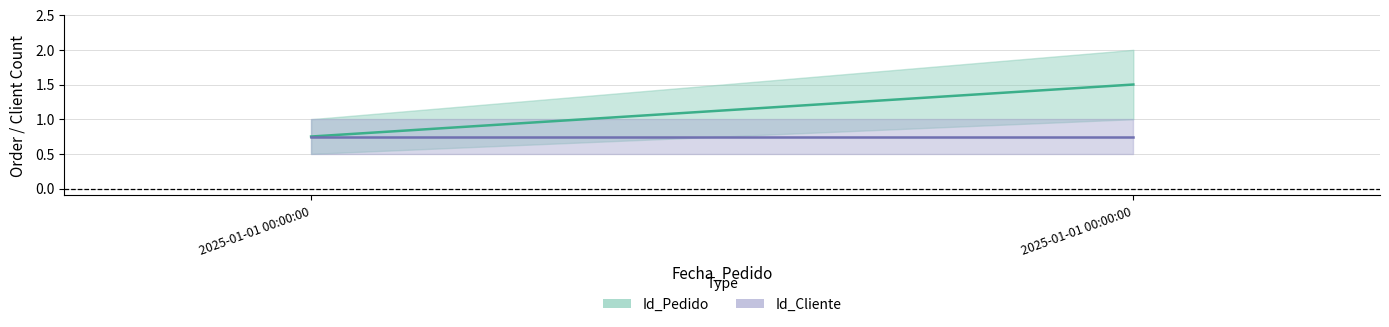

Is it true that Id_Pedido equals 1 at 2025-01-01 00:00:00?

True